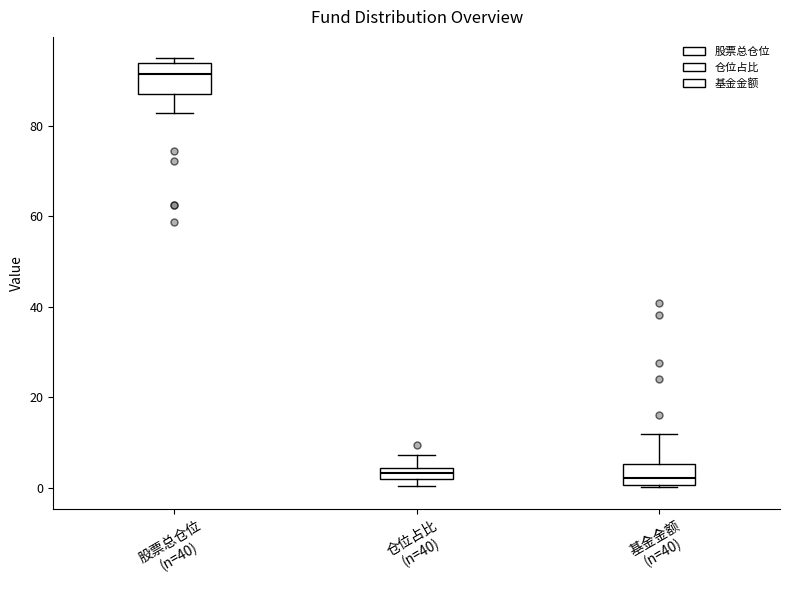

Where does the upper whisker of the box for 仓位占比 (n=40) end on the y-axis? The values are not printed on the chart, so give them approximately, as read against the axis.

8